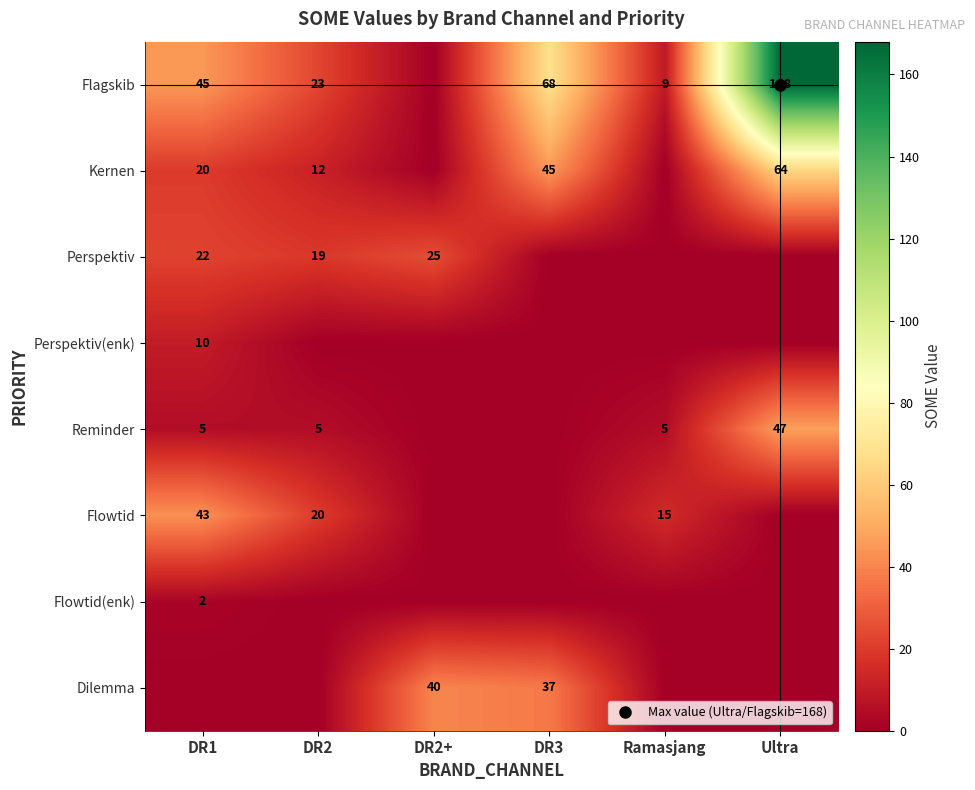

Where is Flagskib nearest to the value 84?

DR3